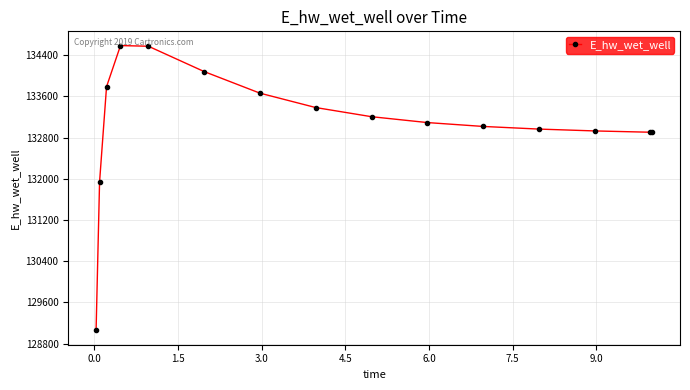

How many distinct data groups are displayed?

1